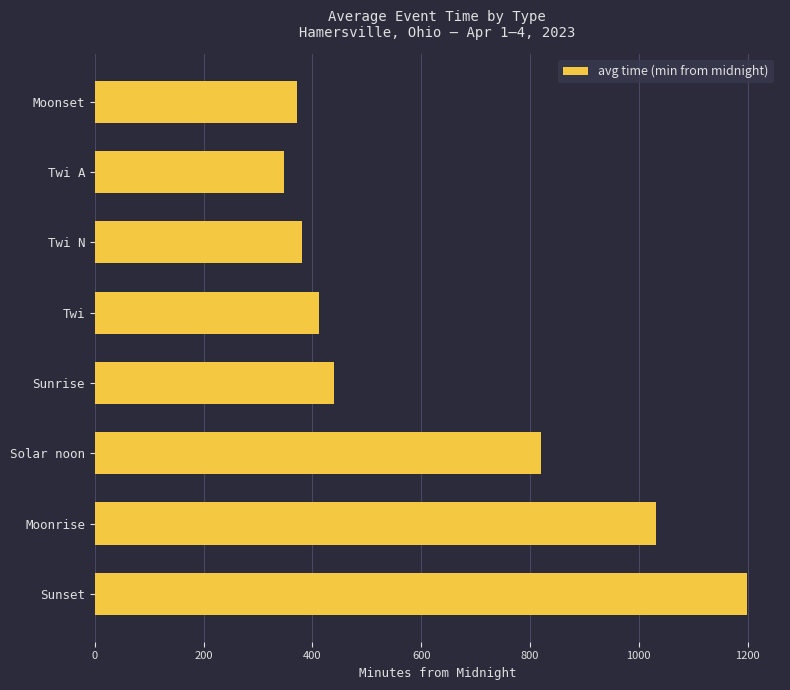

What is the smallest value displayed?

348.0